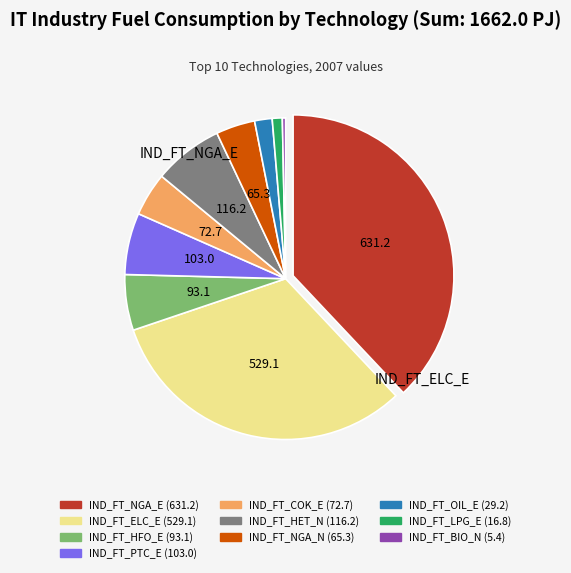

How many slices are in this pie chart?

10